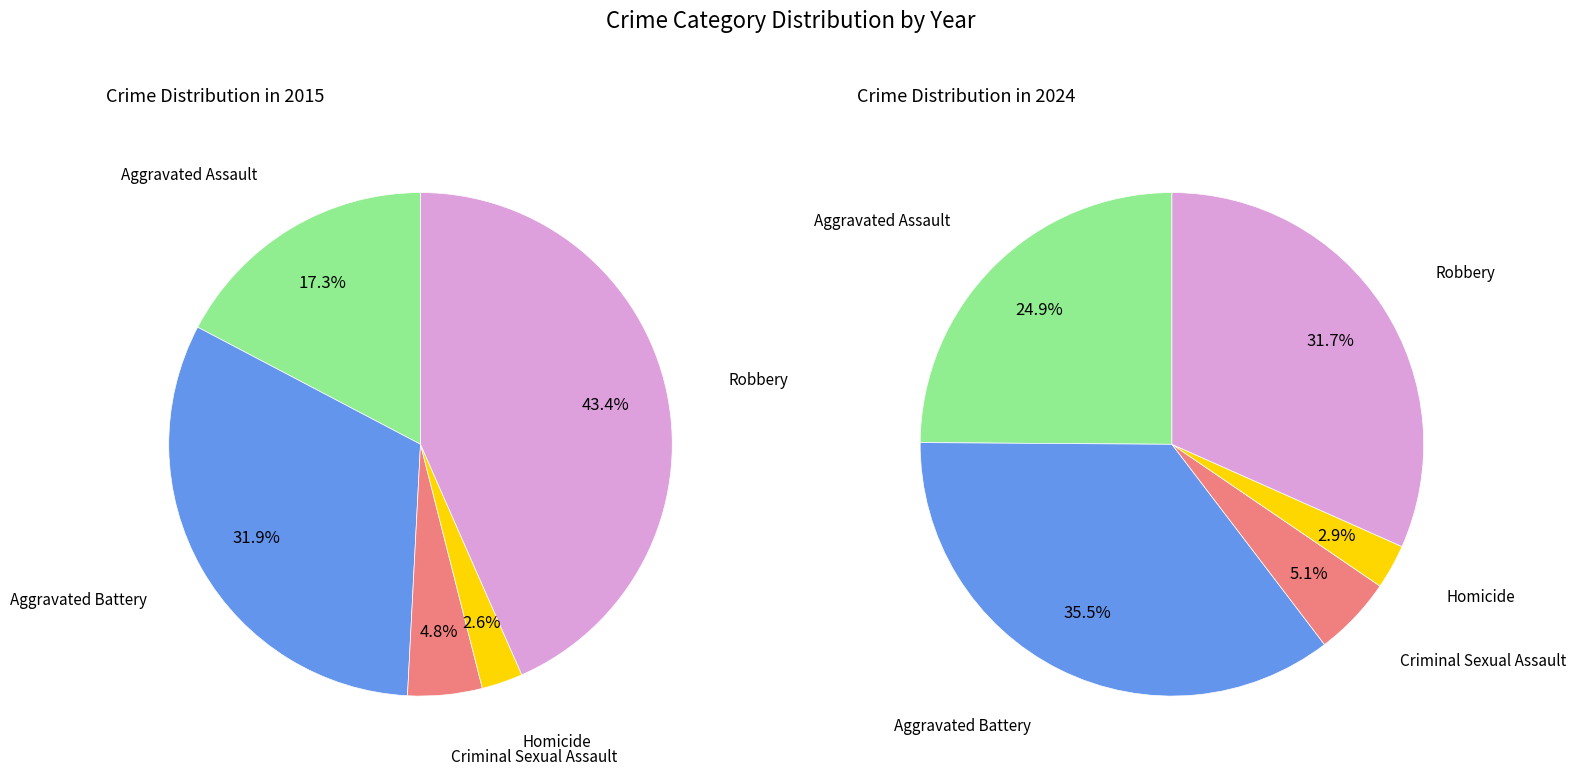

Is there any slice that represents more than half of the pie?

No